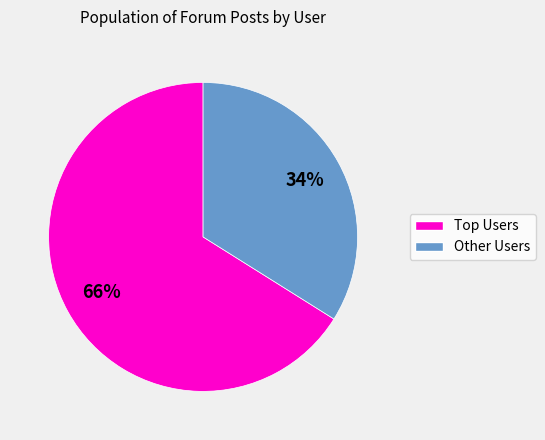

To the nearest percent, what is the difference between the largest and smallest slice percentages?

32%